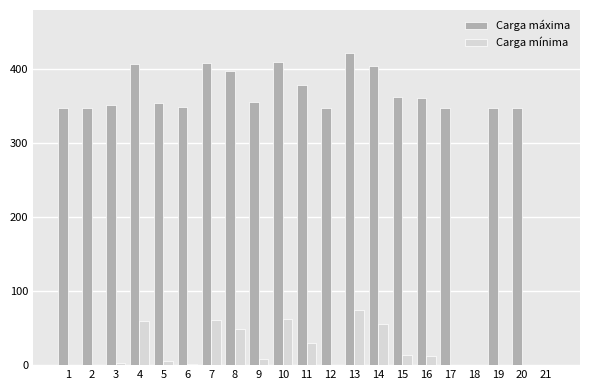

What is the maximum value for Carga mínima?

74